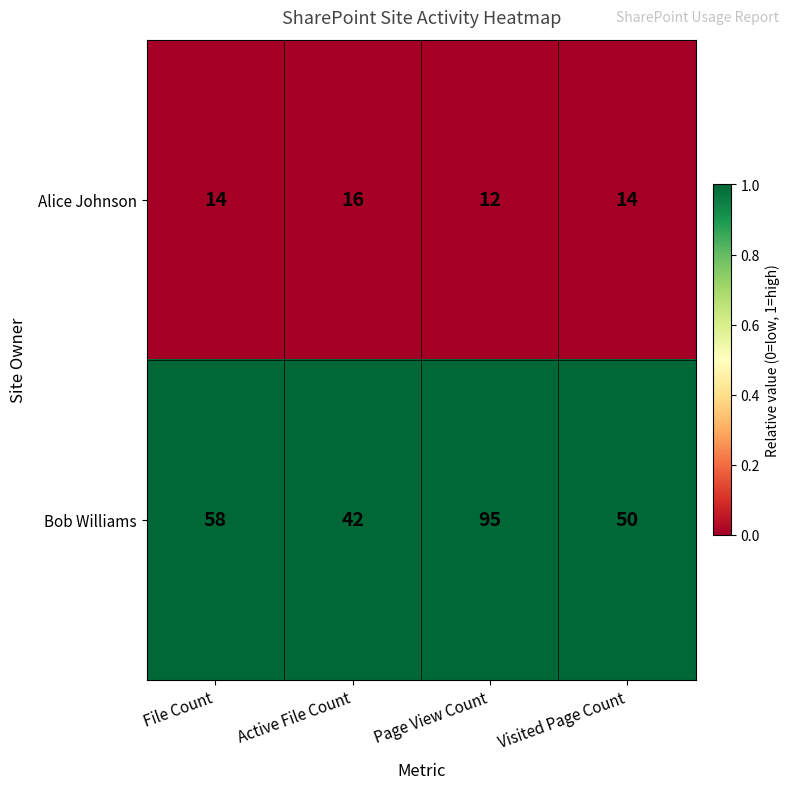

Which series has the largest range (max minus min)?

Bob Williams